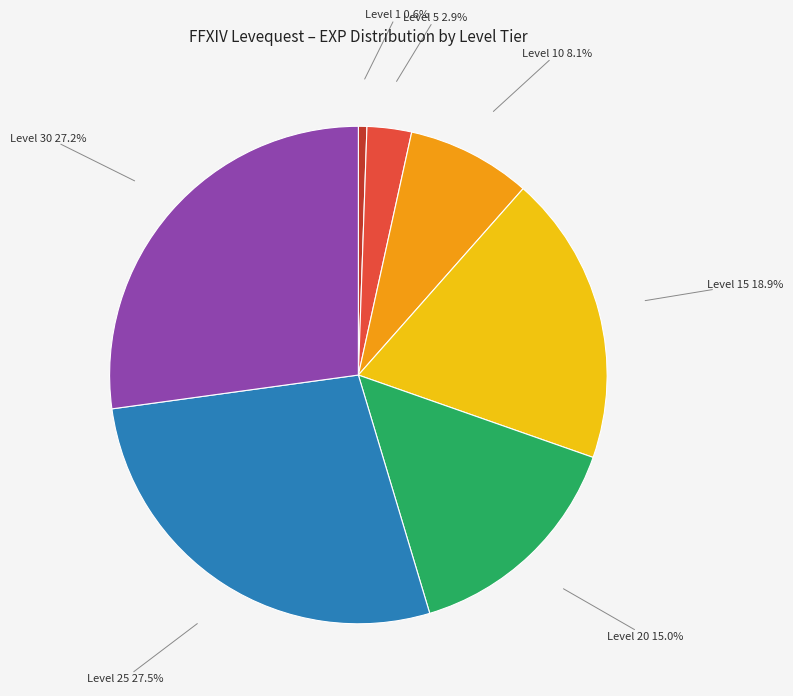

True or false: Level 25 accounts for 37% of the total.

False